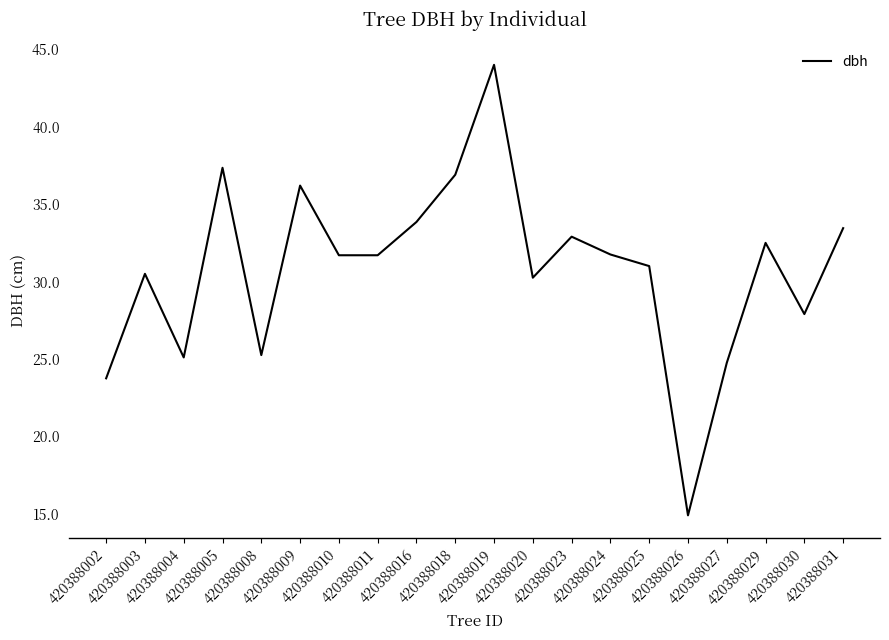

What is the maximum value shown in the chart?

44.0